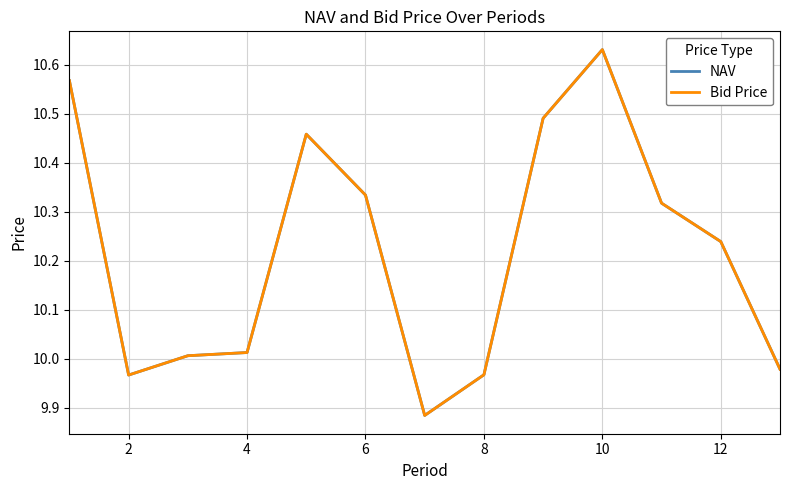

What is the value of the Bid Price point at the 7th from the left?

9.9